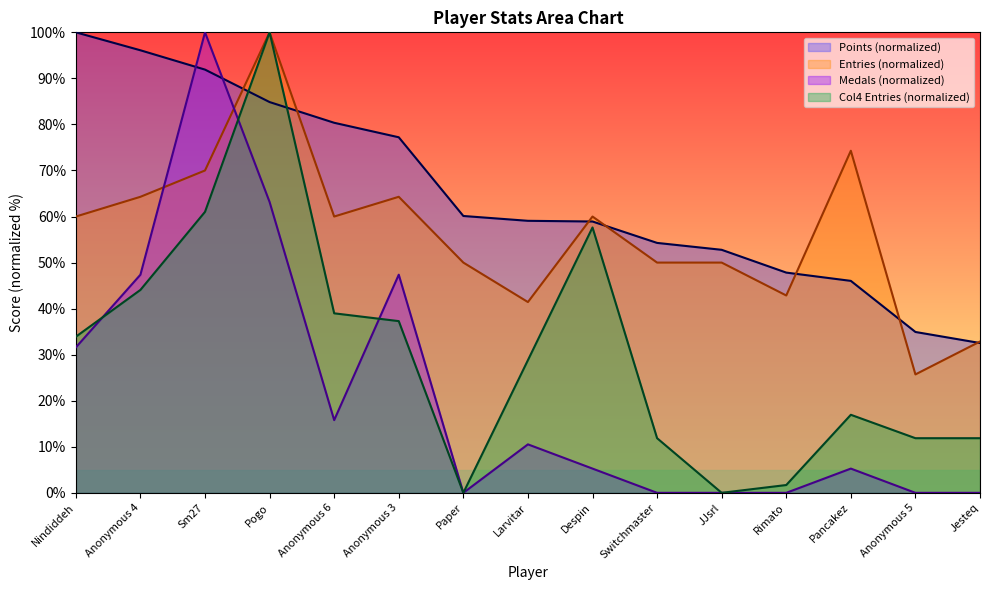

Where is the first local minimum for Medals?

Anonymous 6